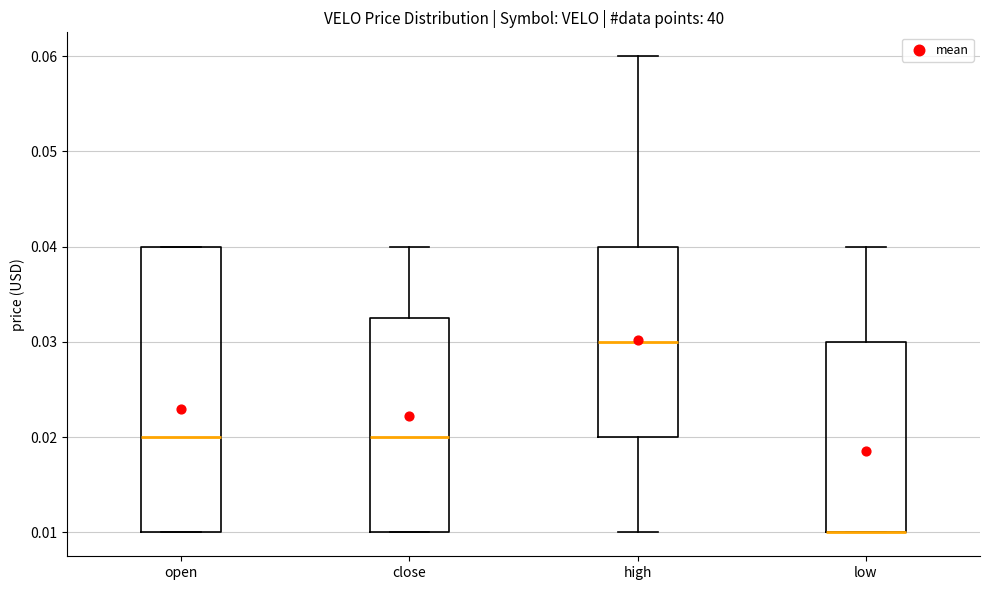

Reading left to right, read every box against the y-axis: the position of its median line, the range the box covers, and the ends of its whiskers. The values are not printed on the chart, so give them approximately, as read against the axis.

open: median 0.020, box 0.010 to 0.040, whiskers 0.010 to 0.040
close: median 0.020, box 0.010 to 0.033, whiskers 0.010 to 0.040
high: median 0.030, box 0.020 to 0.040, whiskers 0.010 to 0.060
low: median 0.010 (drawn on the box's lower edge), box 0.010 to 0.030, whiskers 0.010 to 0.040